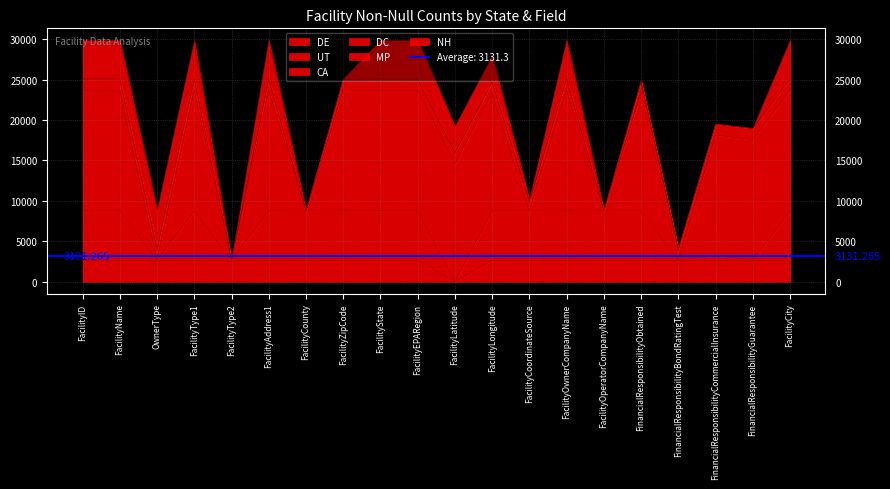

What is the sum of all CA values?

208243